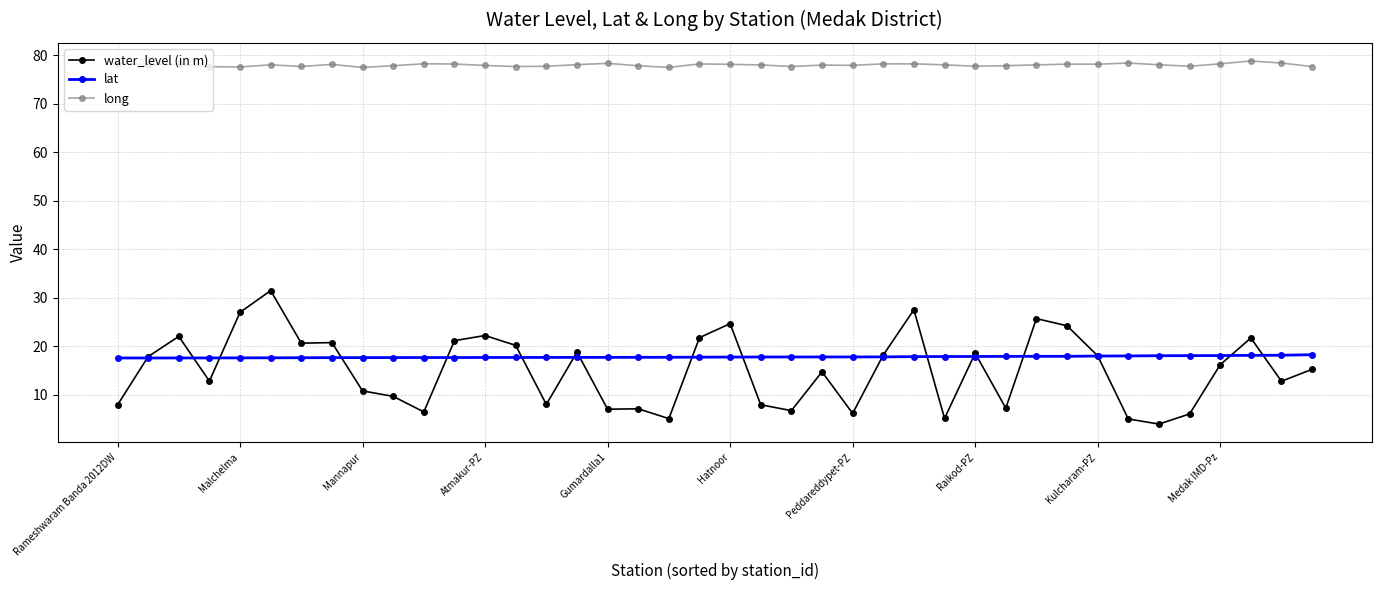

True or false: water_level (in m) and long cross at least once.

False